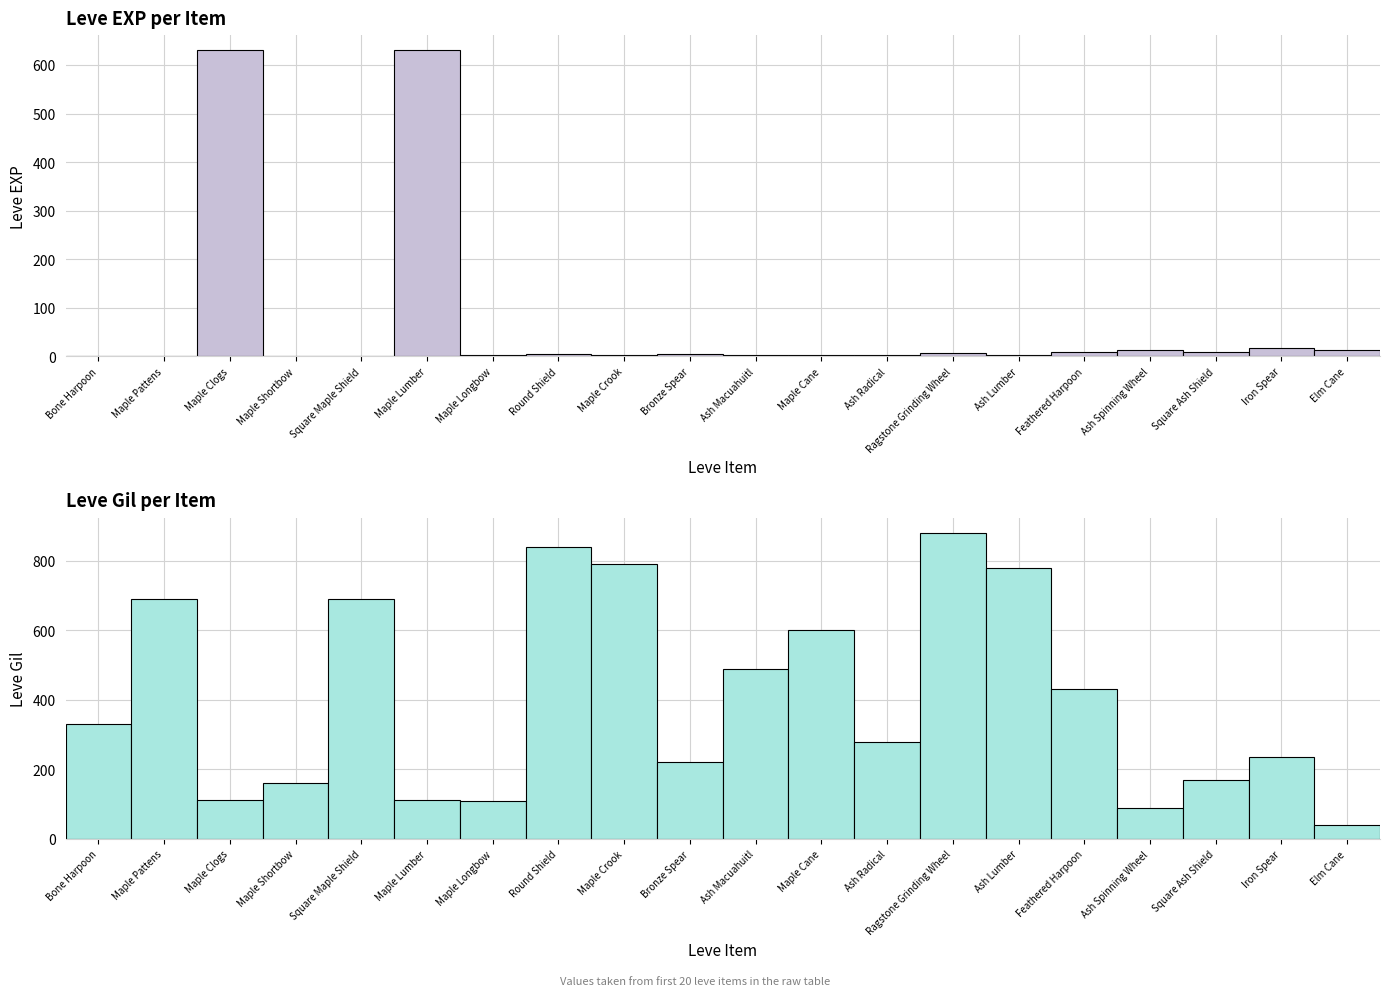

What is the sum of all Leve Gil values?

8051